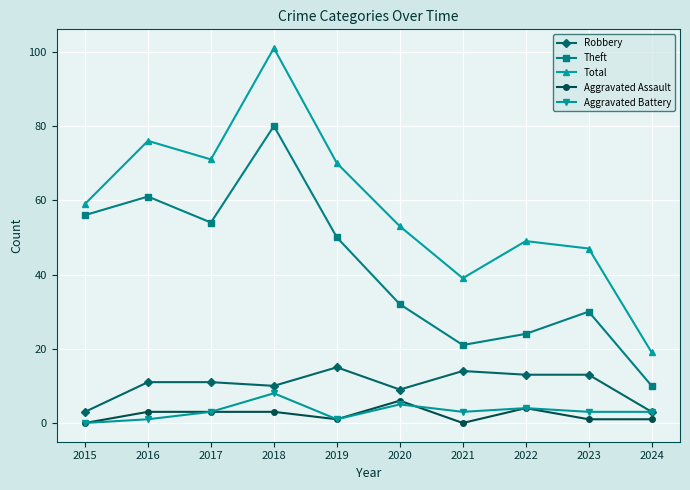

The value of Robbery at 2024 is 3. True or false?

True